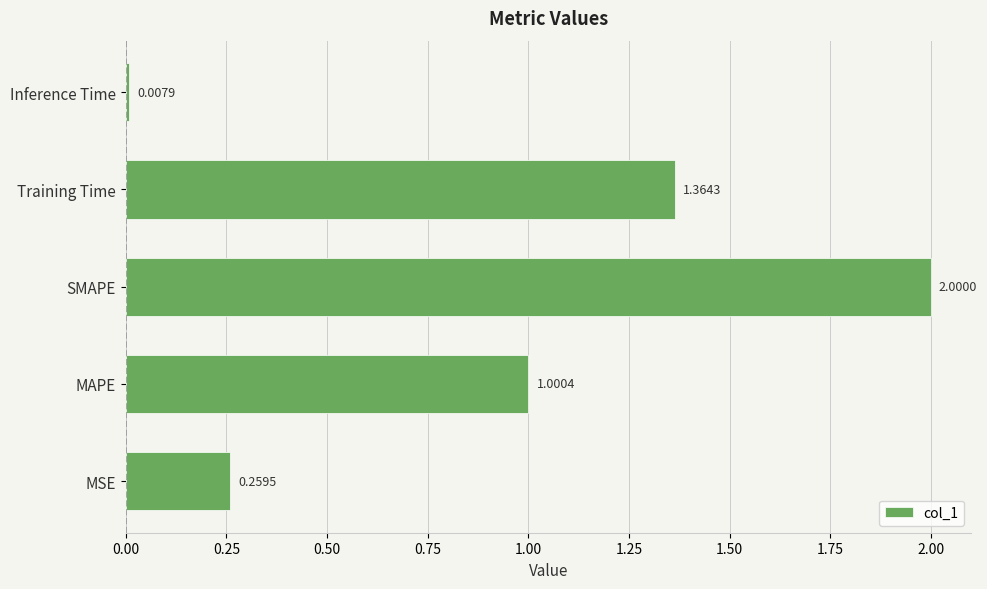

What is the maximum value shown in the chart?

2.0